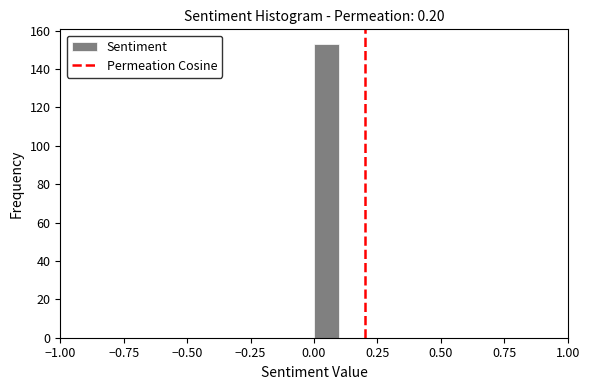

Around what value on the x-axis is the tallest bar? Give the approximate position of its centre, as read against the axis.

0.05